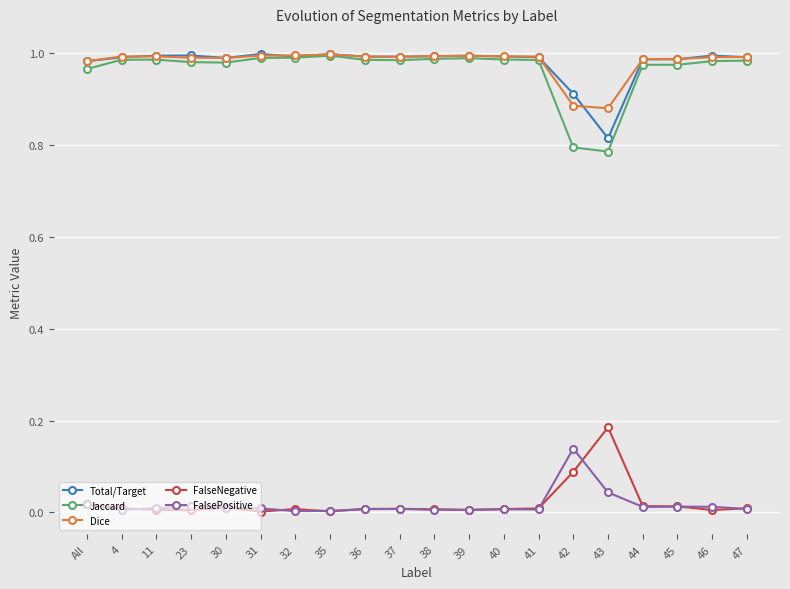

True or false: FalseNegative and Dice intersect in this chart.

False